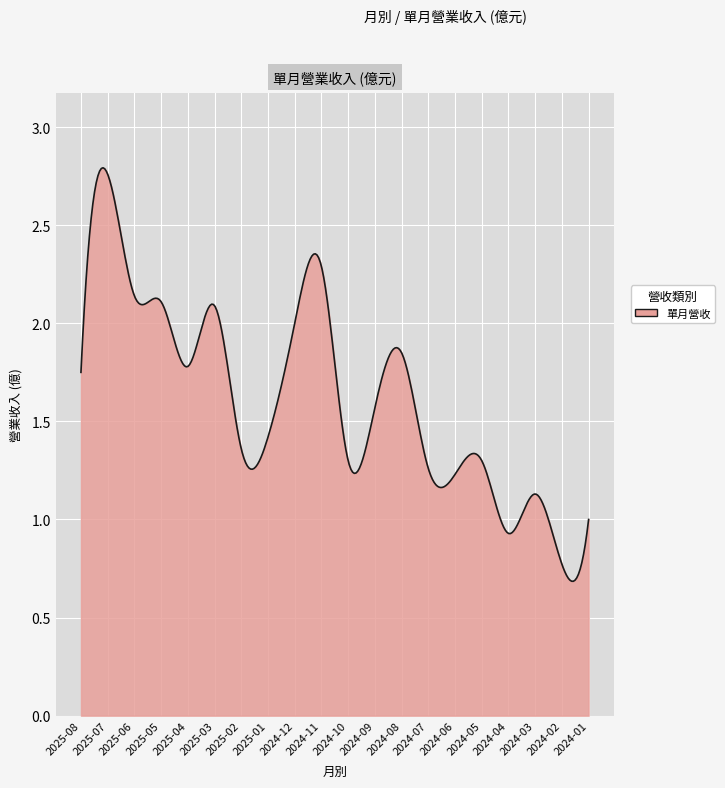

Does the chart display data point markers on the line(s)?

No